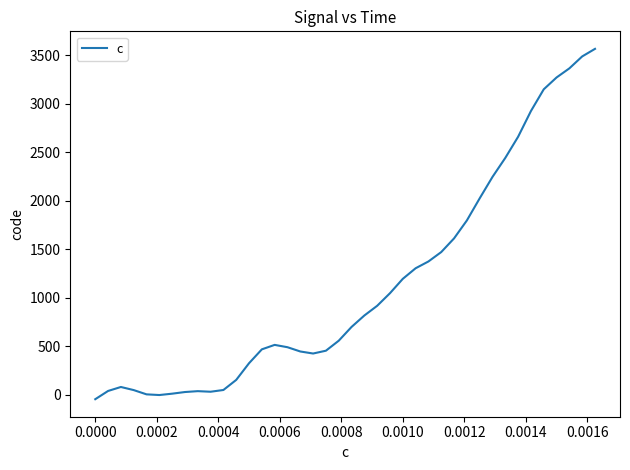

Does the chart display data point markers on the line(s)?

No